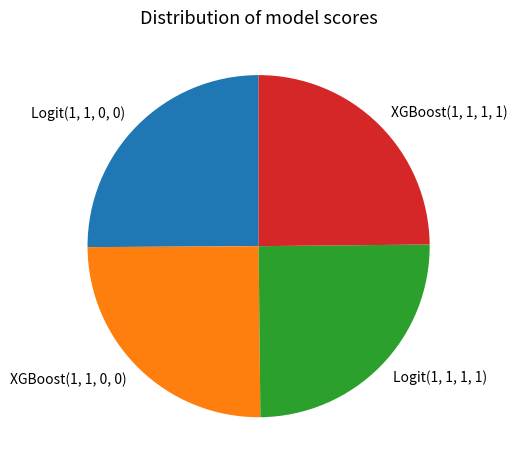

What is the ratio of the value at XGBoost(1, 1, 0, 0) to the value at Logit(1, 1, 1, 1)?

1.0